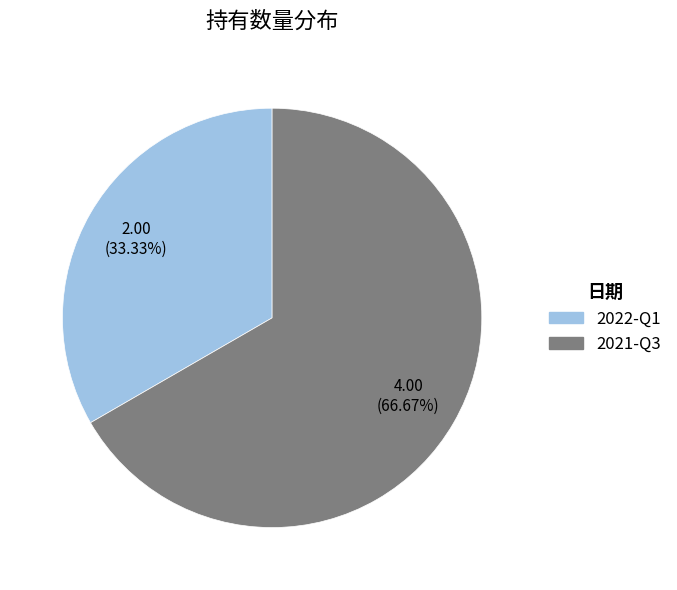

Rank the categories by value from lowest to highest.

2022-Q1, 2021-Q3